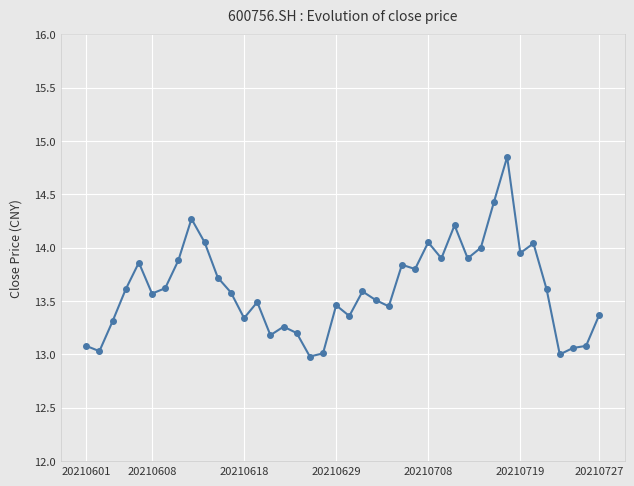

True or false: the data has more than 0 interior local peaks.

True